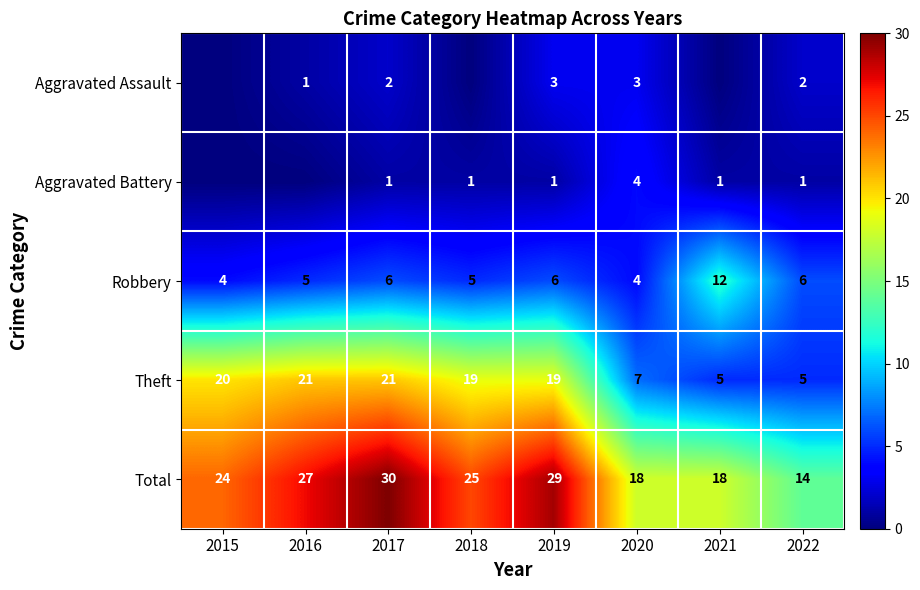

True or false: Total has a value of 10 at 2017.

False